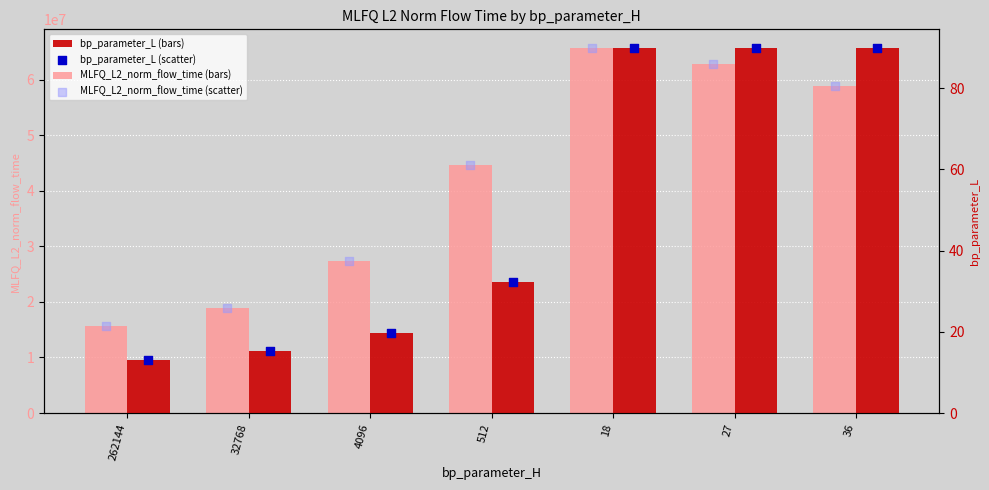

Which series contains the highest Y value?

MLFQ_L2_norm_flow_time